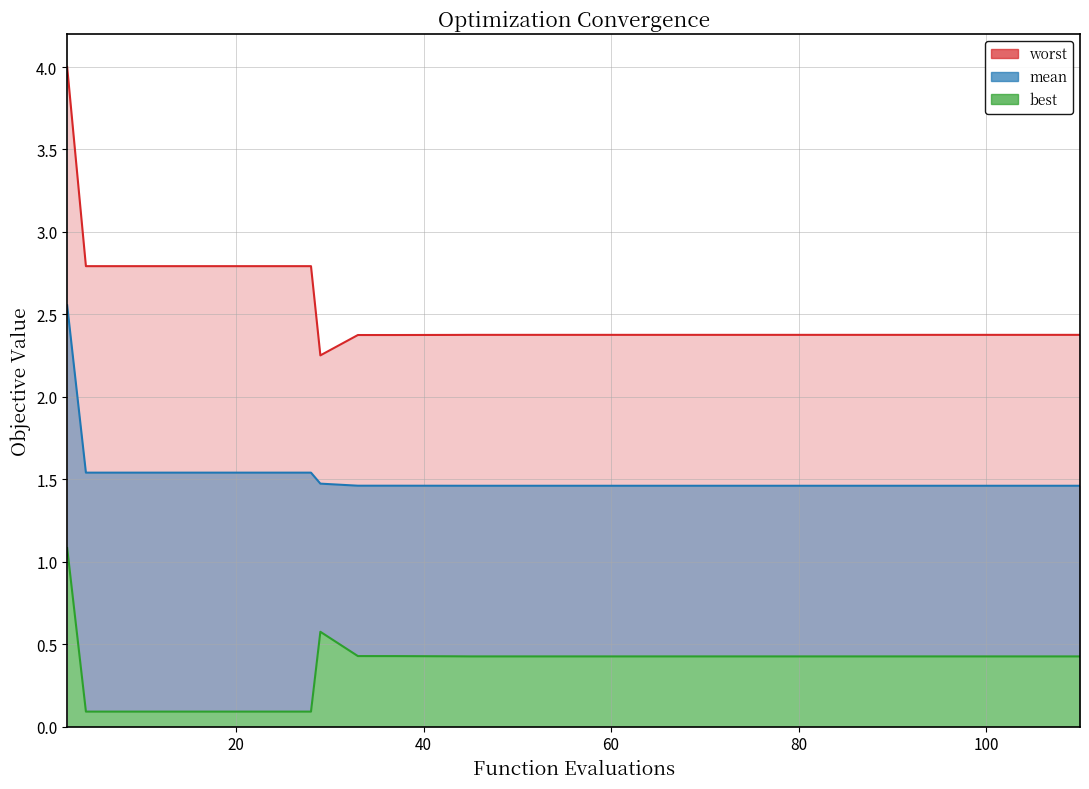

Reading left to right, list all the values displayed in this chart.

mean: 2=2.6	4=1.5	8=1.5	12=1.5	16=1.5	20=1.5	24=1.5	28=1.5	29=1.5	33=1.5	37=1.5	41=1.5	43=1.5	44=1.5	45=1.5	48=1.5	51=1.5	55=1.5	56=1.5	58=1.5	59=1.5	62=1.5	65=1.5	69=1.5	71=1.5	75=1.5	77=1.5	80=1.5	82=1.5	83=1.5	86=1.5	88=1.5	89=1.5	92=1.5	96=1.5	98=1.5	101=1.5	102=1.5	106=1.5	110=1.5
best: 2=1.1	4=0.1	8=0.1	12=0.1	16=0.1	20=0.1	24=0.1	28=0.1	29=0.6	33=0.4	37=0.4	41=0.4	43=0.4	44=0.4	45=0.4	48=0.4	51=0.4	55=0.4	56=0.4	58=0.4	59=0.4	62=0.4	65=0.4	69=0.4	71=0.4	75=0.4	77=0.4	80=0.4	82=0.4	83=0.4	86=0.4	88=0.4	89=0.4	92=0.4	96=0.4	98=0.4	101=0.4	102=0.4	106=0.4	110=0.4
worst: 2=4.0	4=2.8	8=2.8	12=2.8	16=2.8	20=2.8	24=2.8	28=2.8	29=2.3	33=2.4	37=2.4	41=2.4	43=2.4	44=2.4	45=2.4	48=2.4	51=2.4	55=2.4	56=2.4	58=2.4	59=2.4	62=2.4	65=2.4	69=2.4	71=2.4	75=2.4	77=2.4	80=2.4	82=2.4	83=2.4	86=2.4	88=2.4	89=2.4	92=2.4	96=2.4	98=2.4	101=2.4	102=2.4	106=2.4	110=2.4